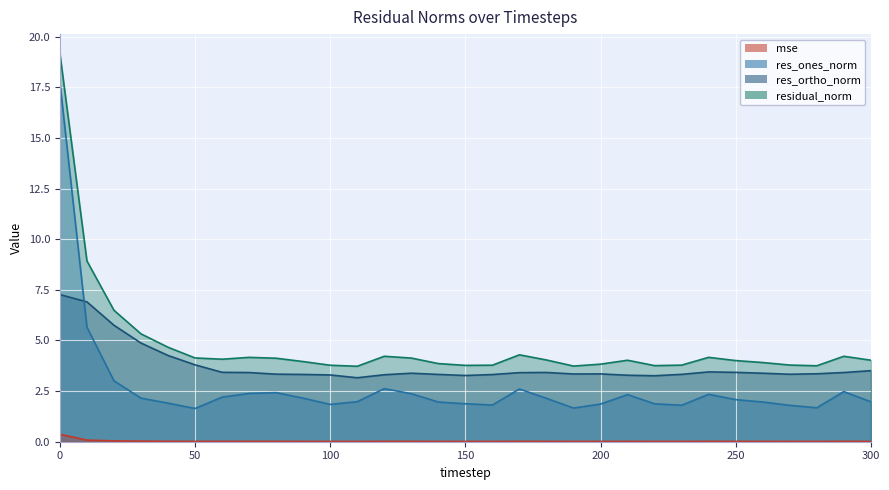

What are all the series names shown in the legend?

mse, res_ones_norm, res_ortho_norm, residual_norm